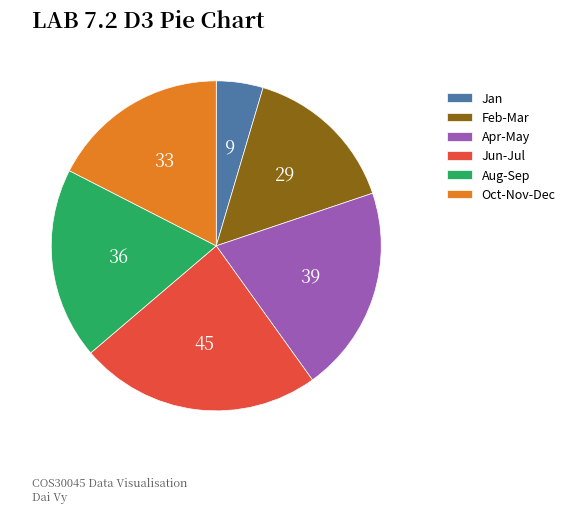

Is the sum of Aug-Sep and Feb-Mar greater than half?

No